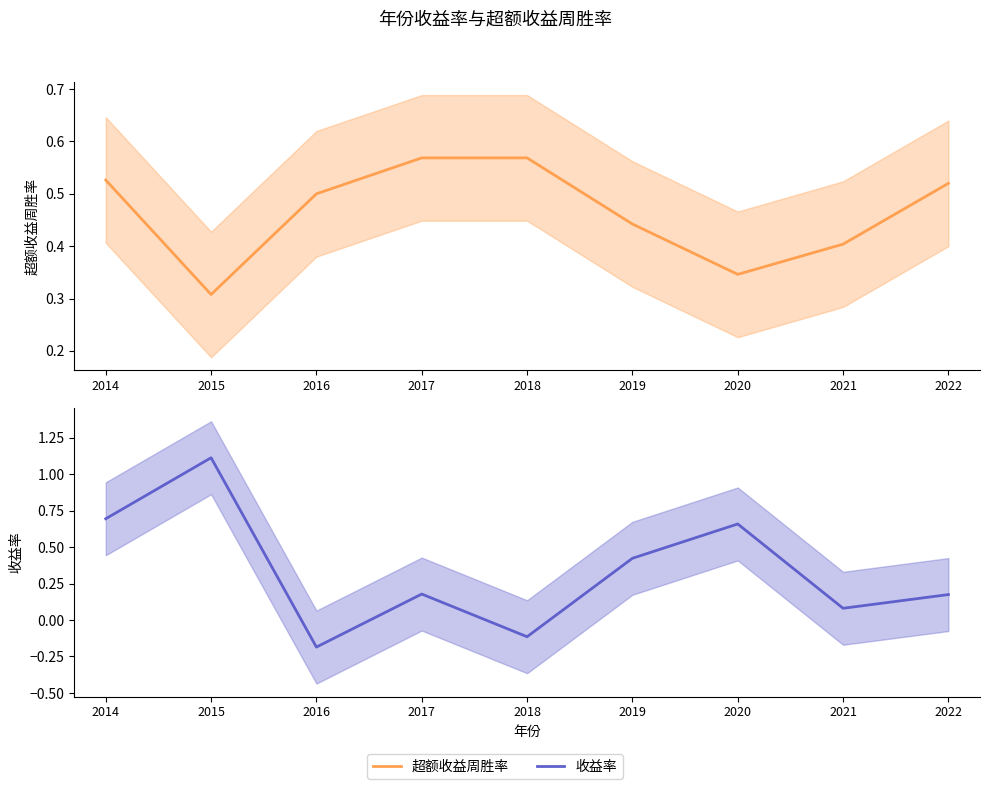

At which category is the sum across all series the highest?

2015